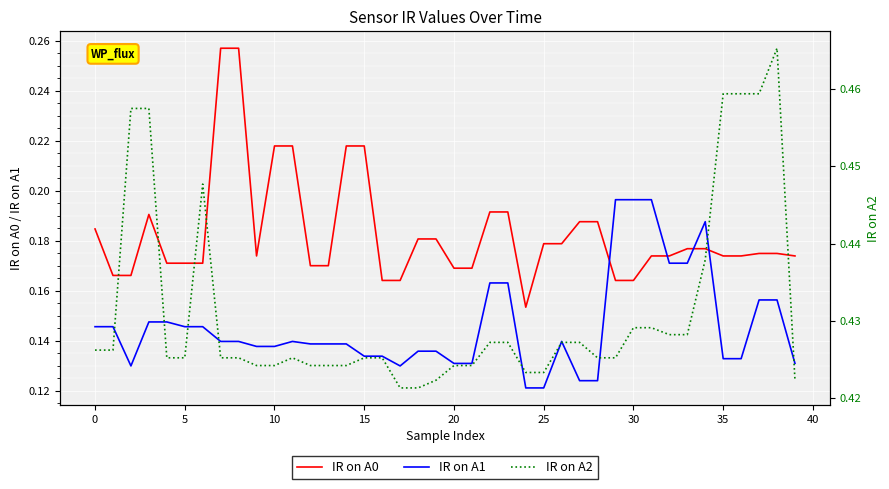

In IR on A0, how many points are higher than both neighbors (excluding endpoints)?

1